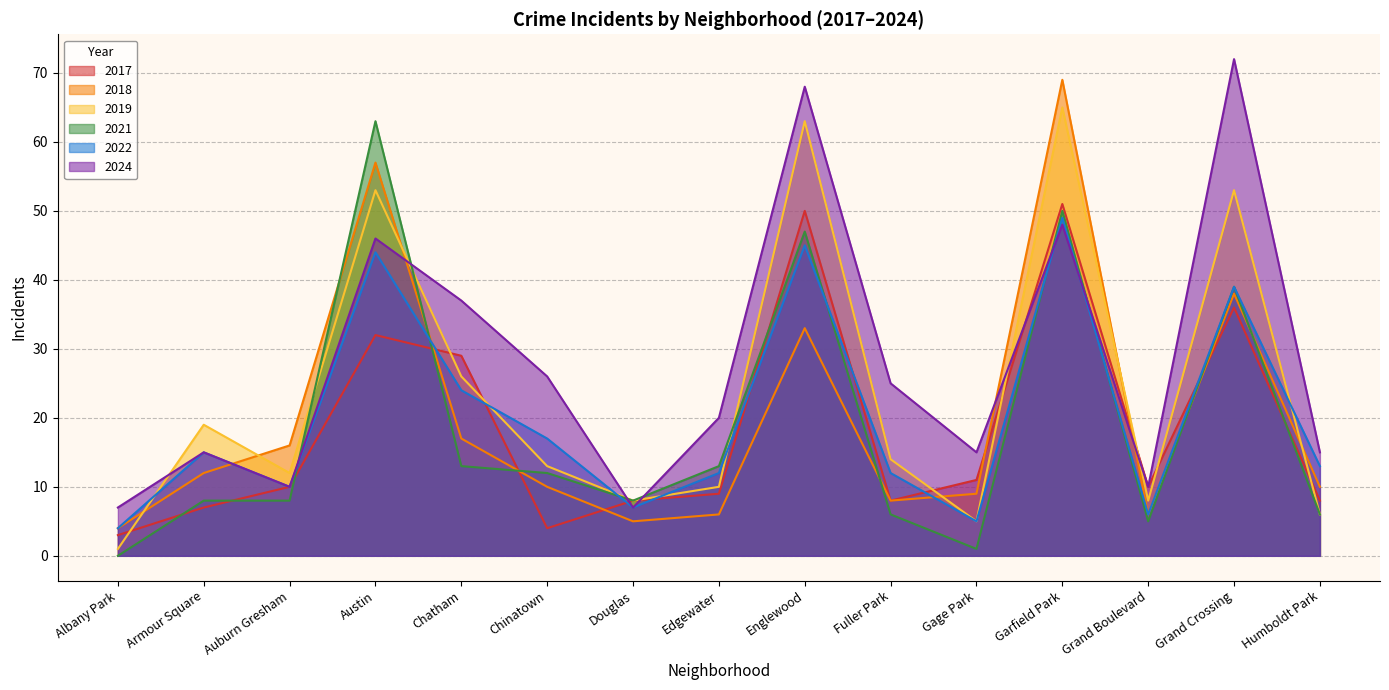

What is the approximate value of 2022 at Englewood?

45